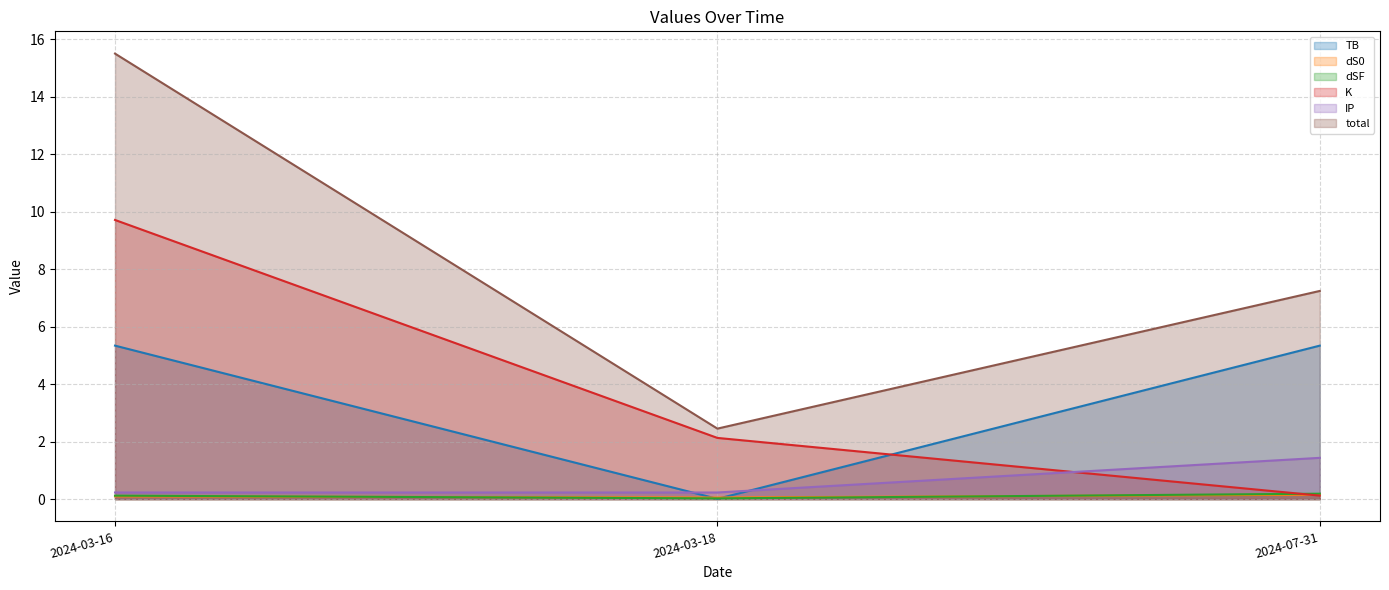

Which series has the largest total across all categories?

total